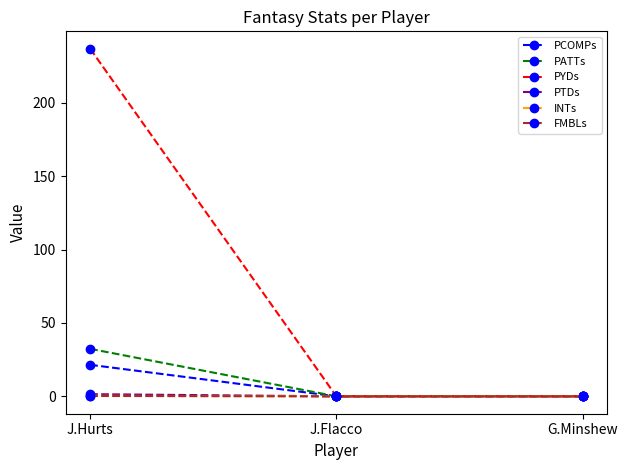

Which series has the largest range (max minus min)?

PYDs